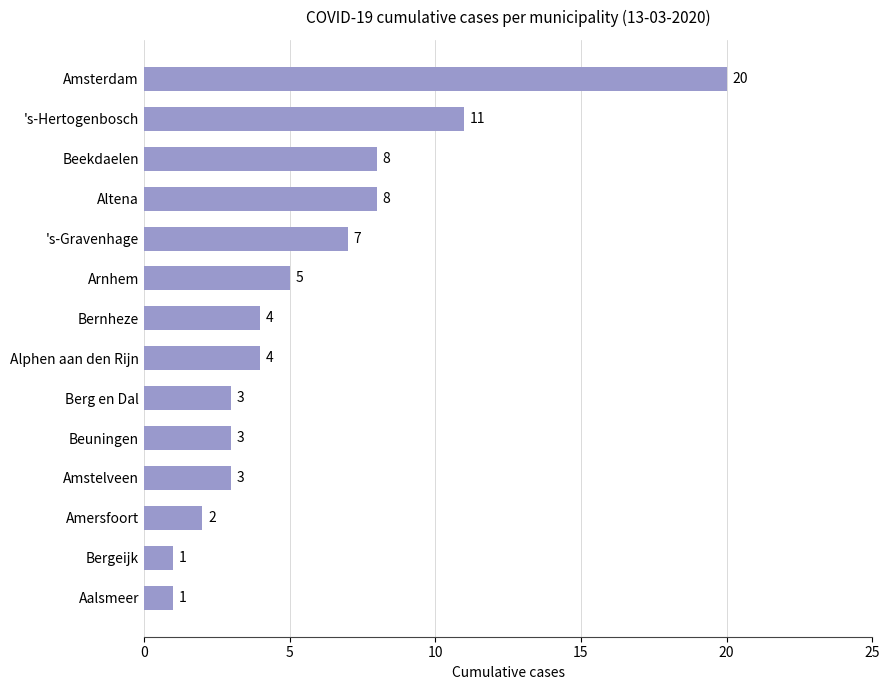

What is the average value?

6